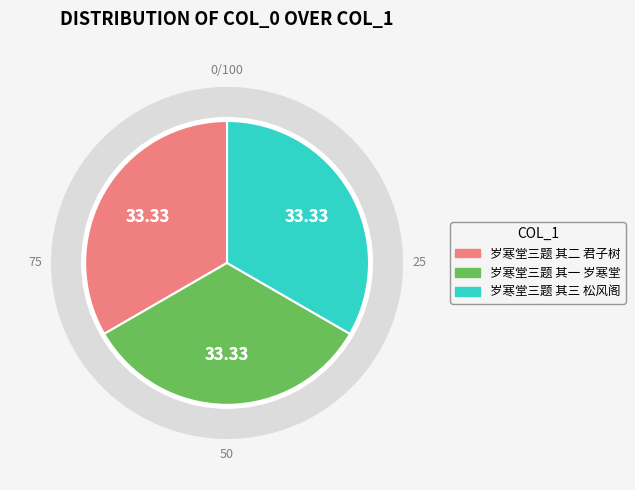

Rank the categories by value from lowest to highest.

岁寒堂三题 其一 岁寒堂, 岁寒堂三题 其二 君子树, 岁寒堂三题 其三 松风阁